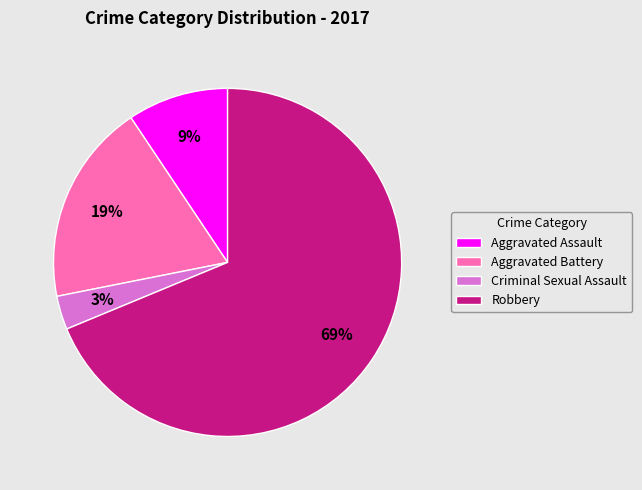

Which category accounts for the majority?

Robbery